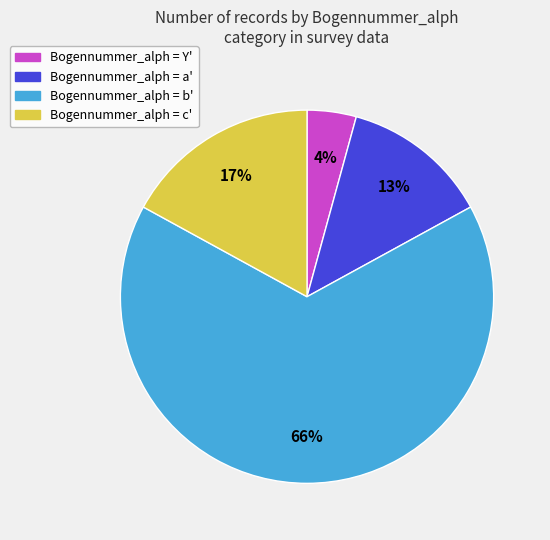

To the nearest percent, what is the average slice percentage?

25%